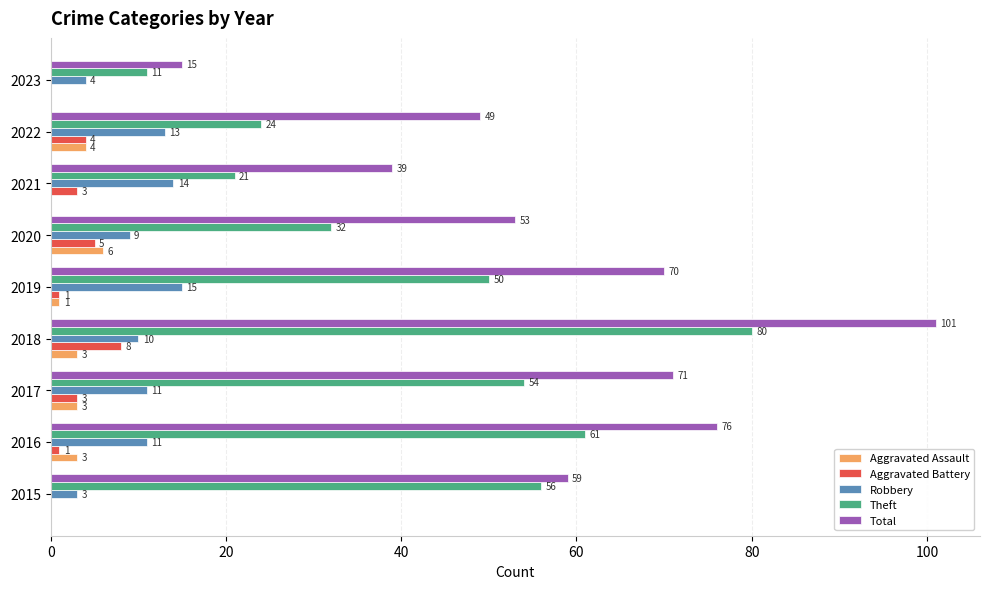

At which category is the sum across all series the highest?

2018